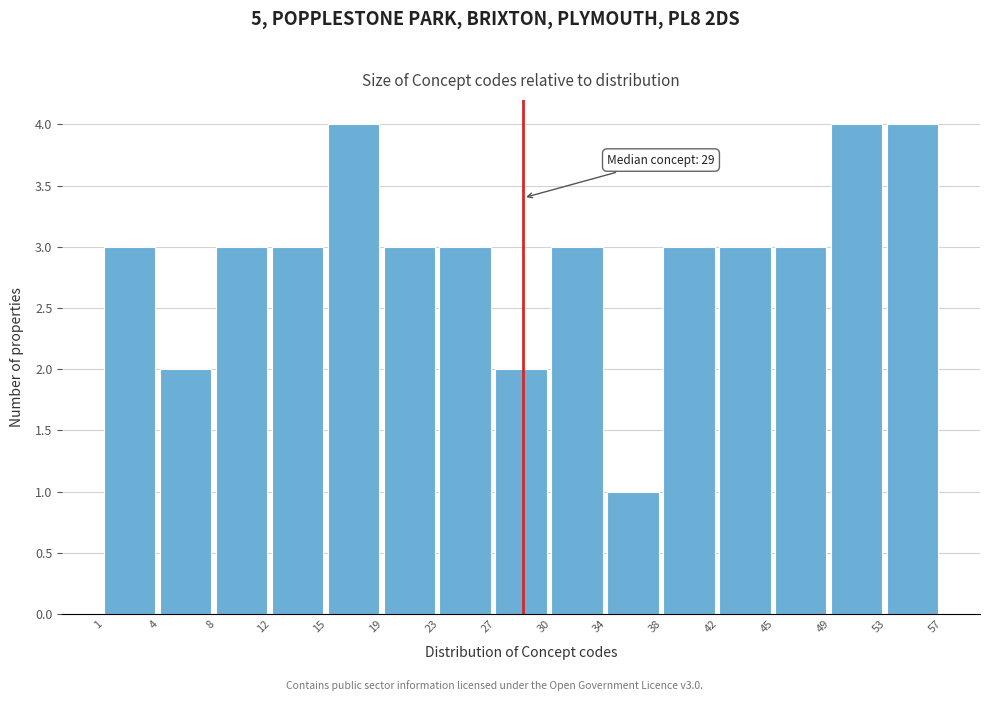

Reading left to right, what are all the values shown in this chart?

3	2	3	3	4	3	3	2	3	1	3	3	3	4	4